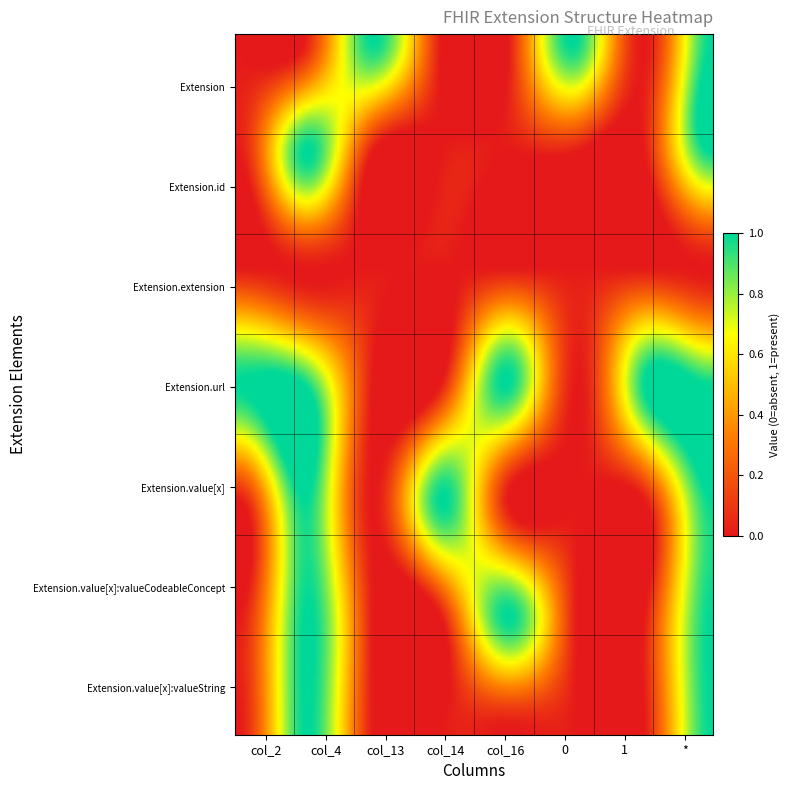

Which series has the widest spread of values?

Extension